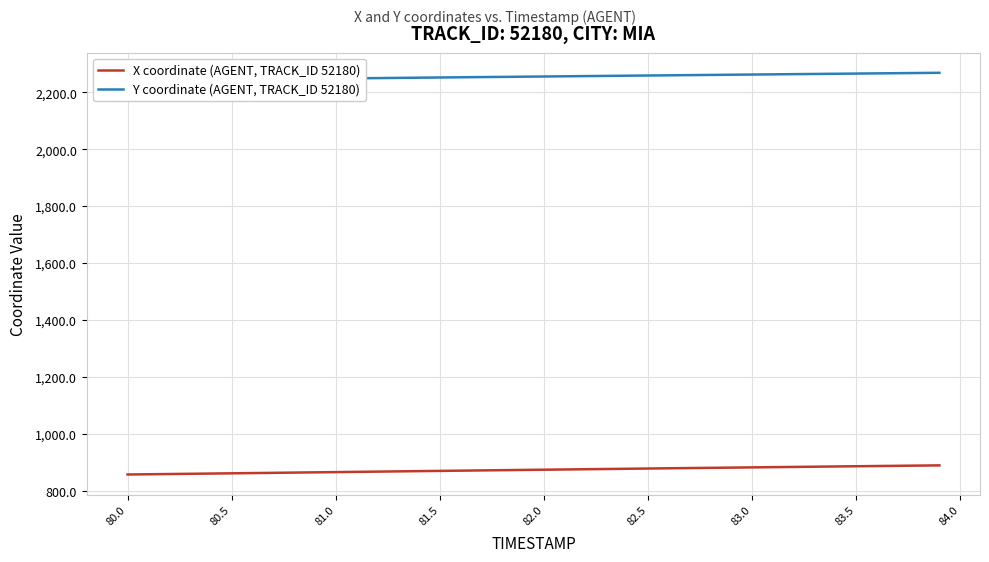

Does the chart display data point markers on the line(s)?

No